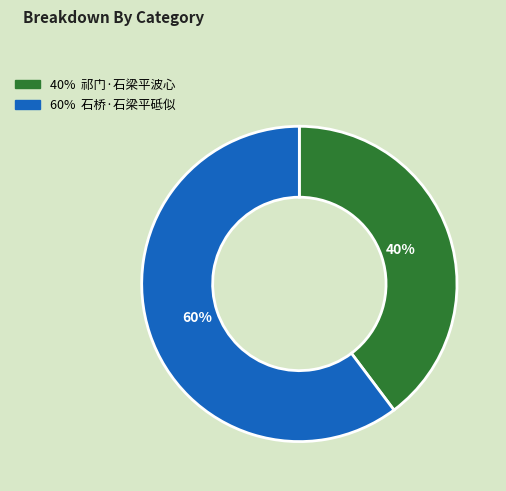

Is there a majority slice in this chart?

Yes